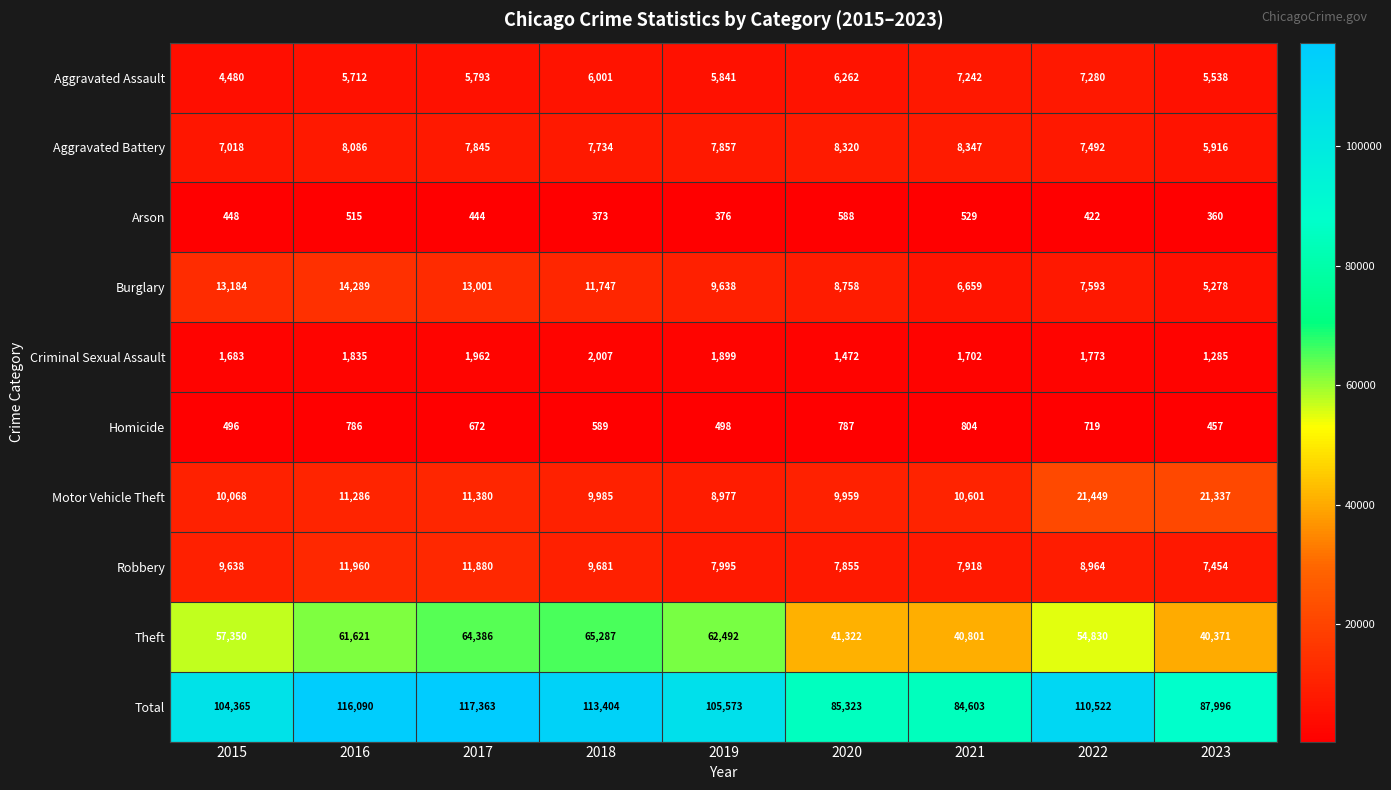

Which label corresponds to the largest value in the chart?

2017